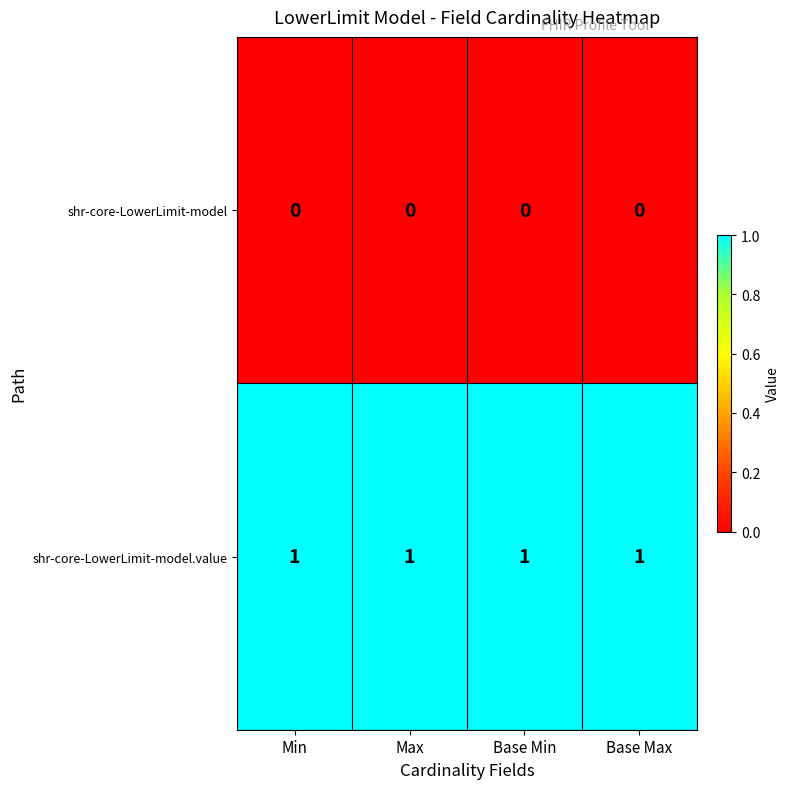

At how many categories does at least one series exceed 0?

4